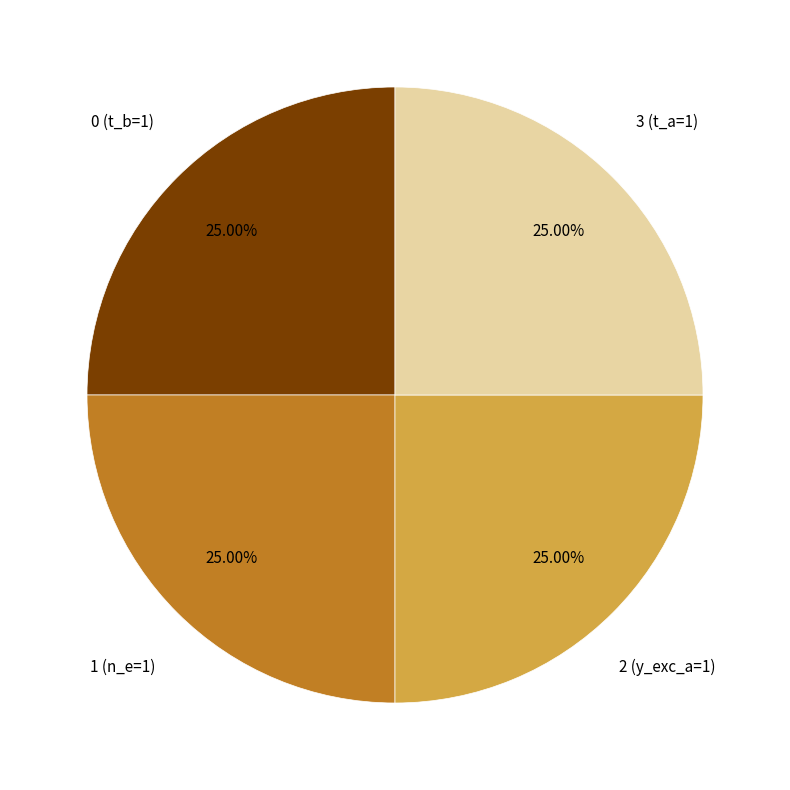

Is there any slice that represents more than half of the pie?

No